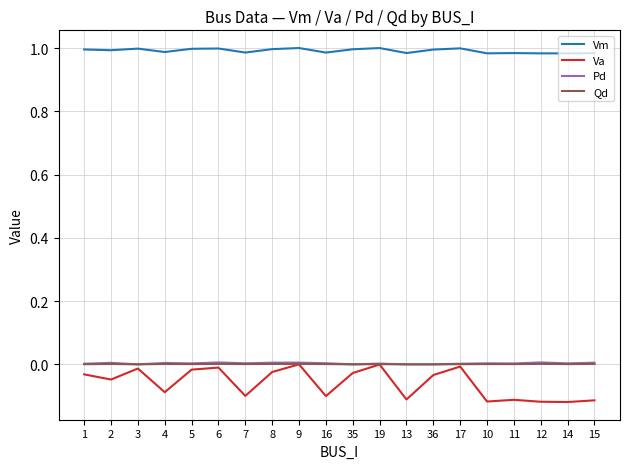

Which series has the largest total across all categories?

Vm